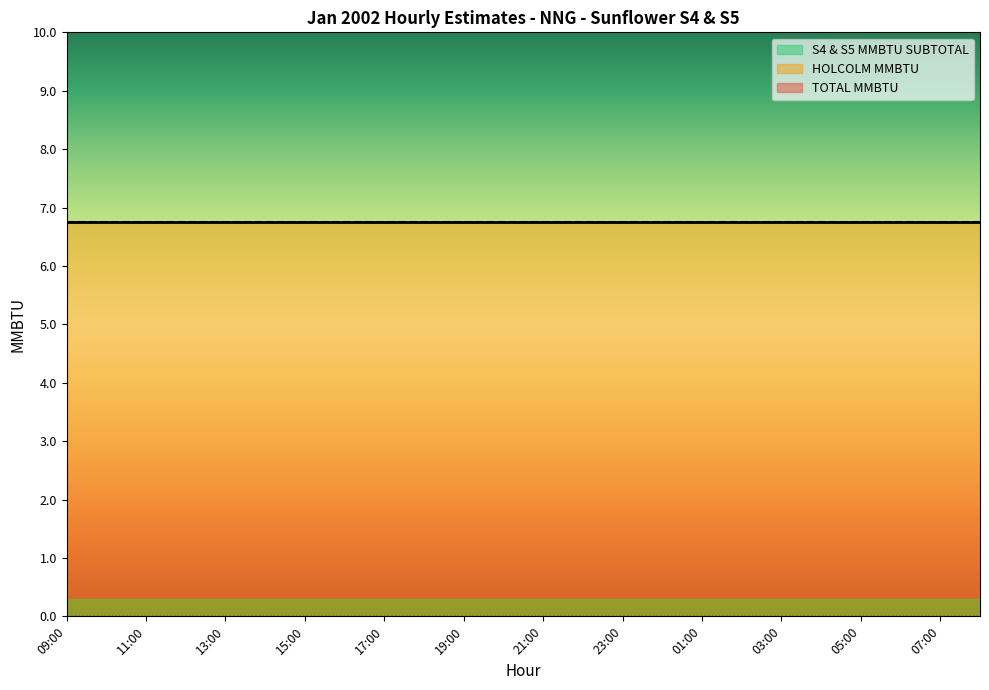

How many lines are shown in the chart?

3